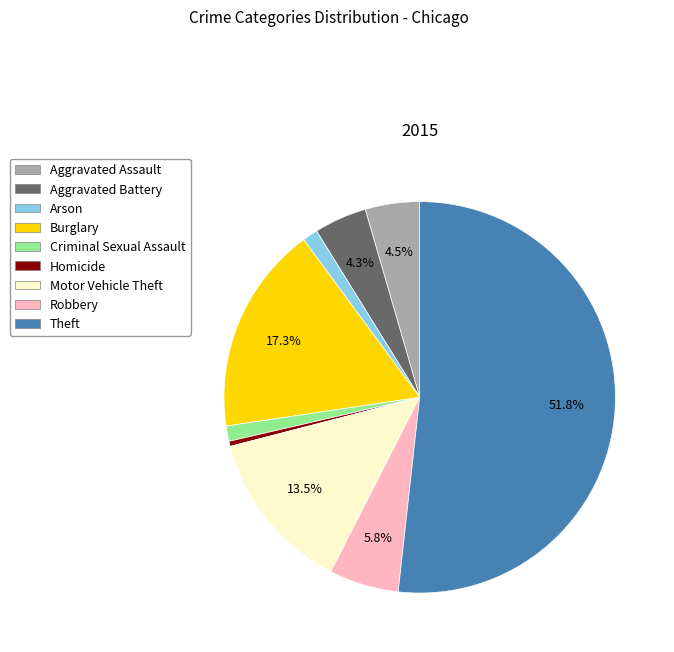

Does Robbery account for over 50% of the chart?

No